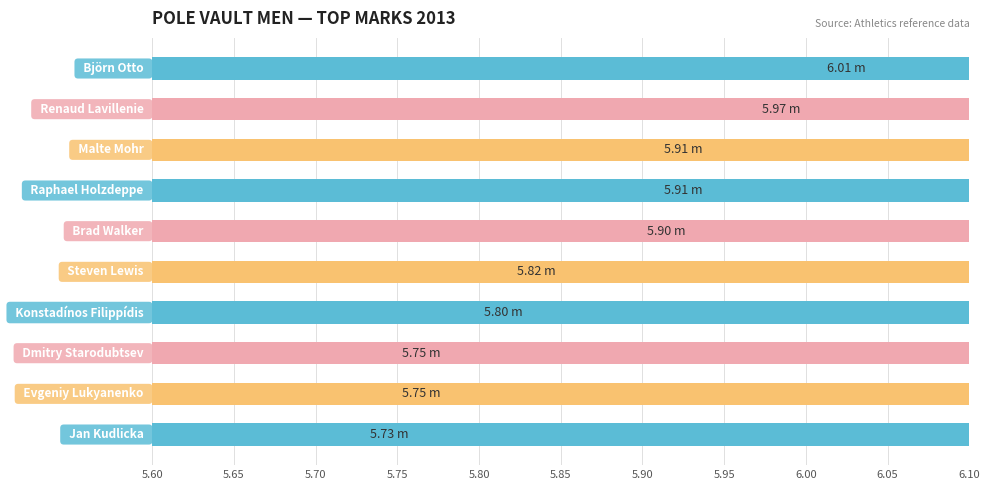

The value at 5.80 is 5.9. True or false?

True